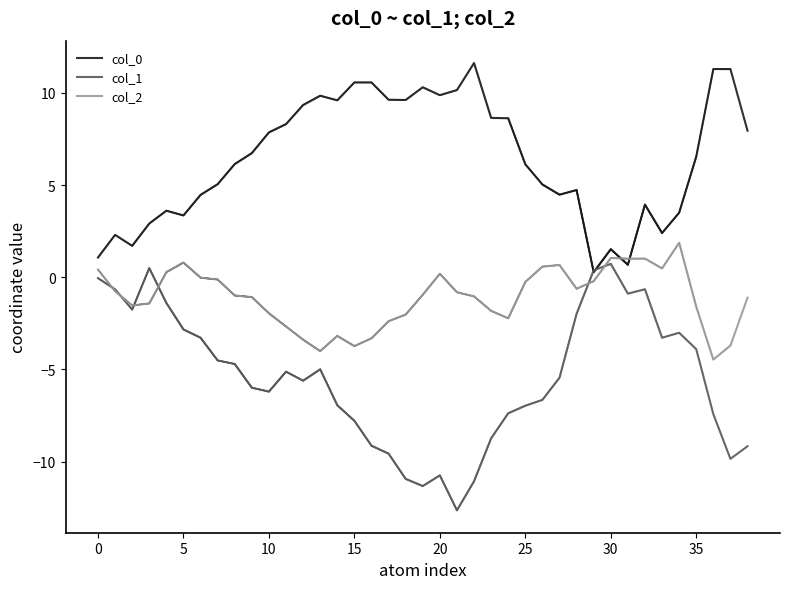

Which series has the largest range (max minus min)?

col_1